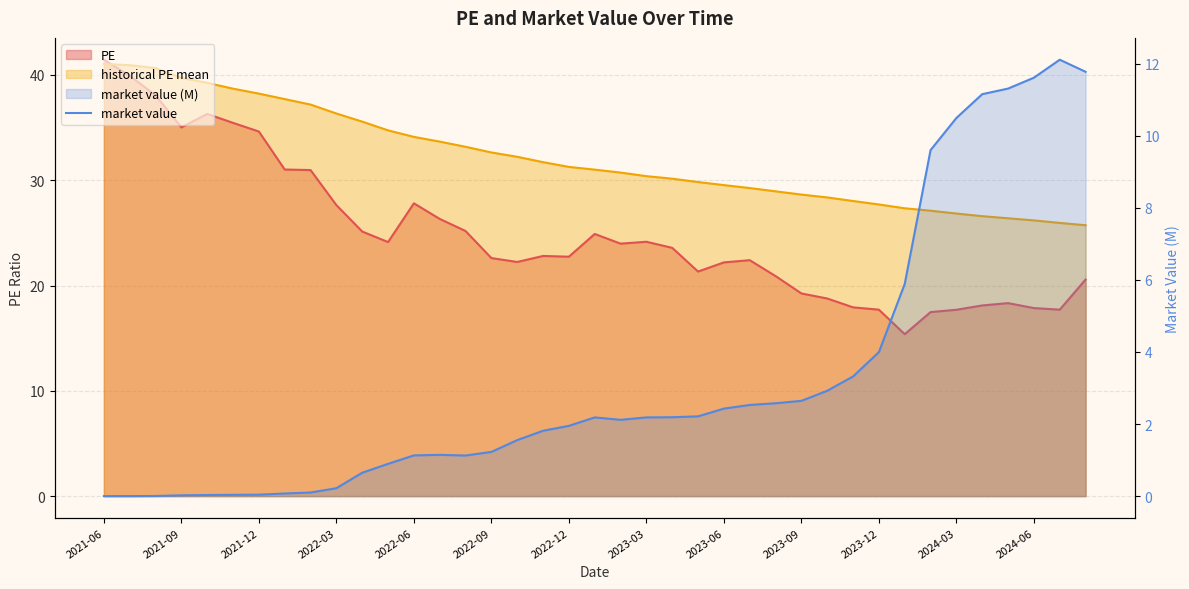

Count the number of categories in the chart.

39